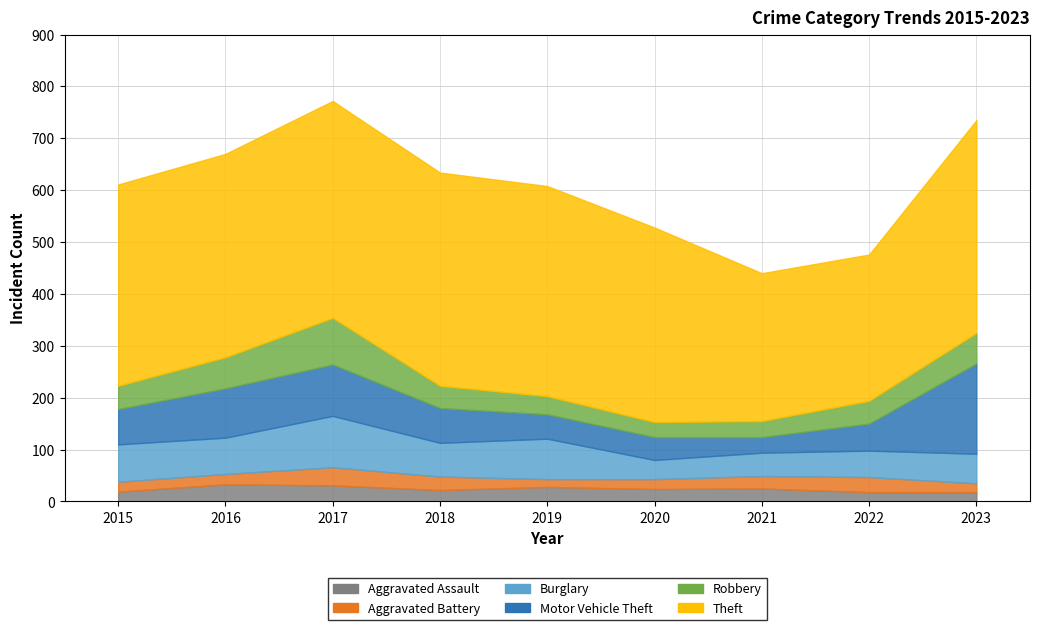

Does the chart display data point markers on the line(s)?

No